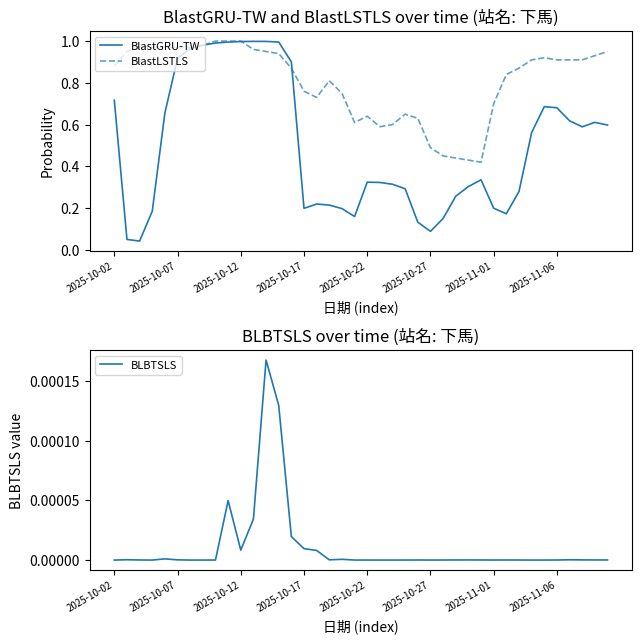

What is the highest value of the BlastGRU-TW series?

1.0